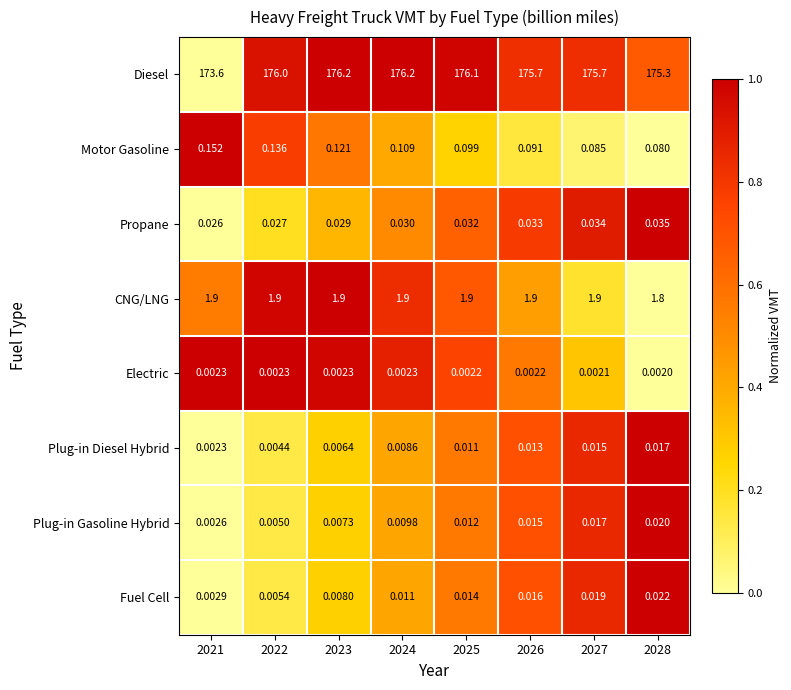

What is the total value across all series at 2028?

177.3